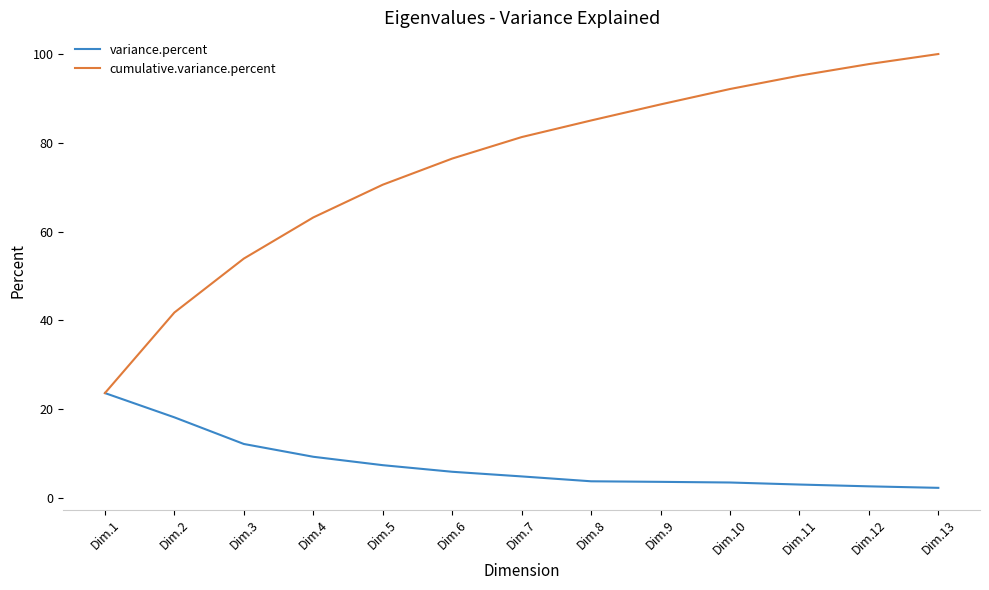

Rank the series by their maximum value, from highest to lowest.

cumulative.variance.percent, variance.percent